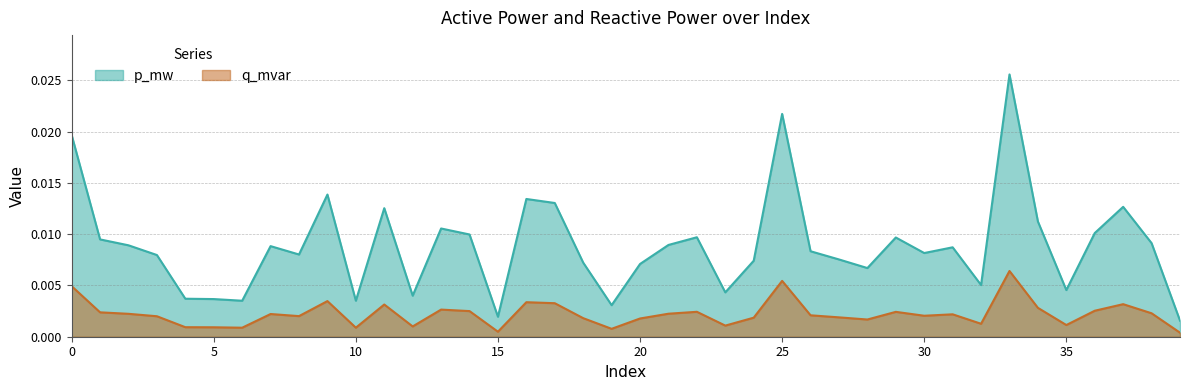

List the series in order of their overall mean, lowest first.

q_mvar, p_mw